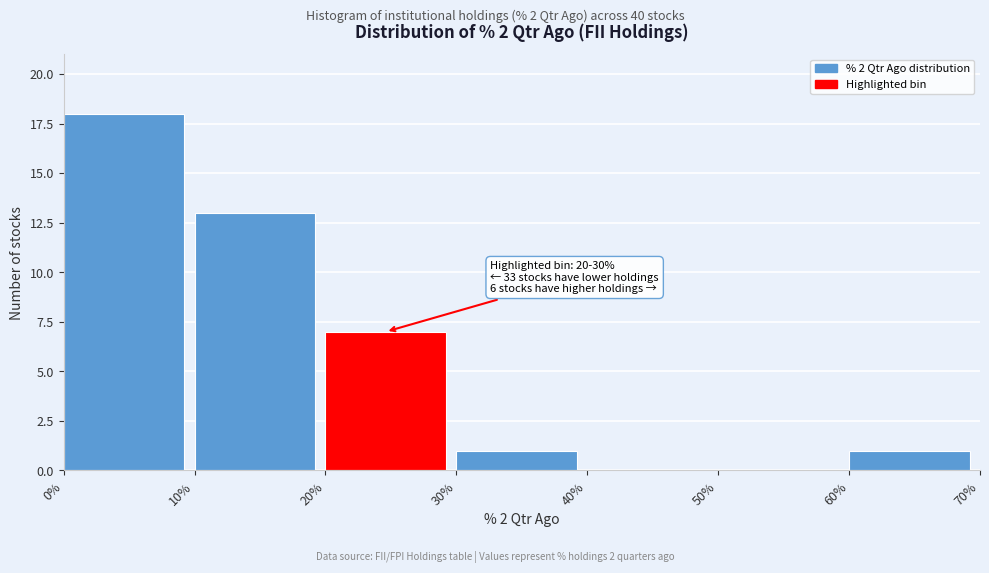

Which range on the x-axis has the tallest bar?

0% to 10%